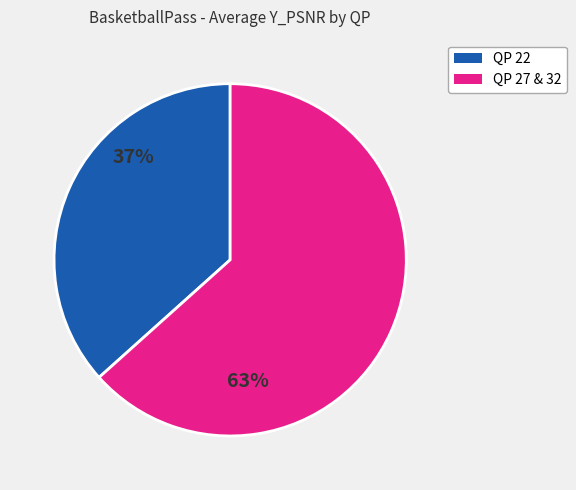

Does QP 32 represent more than half of the total?

No